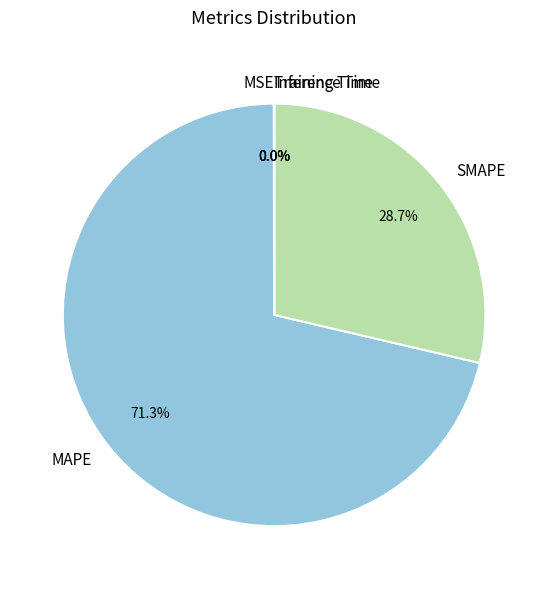

What is the largest slice in the pie chart?

MAPE